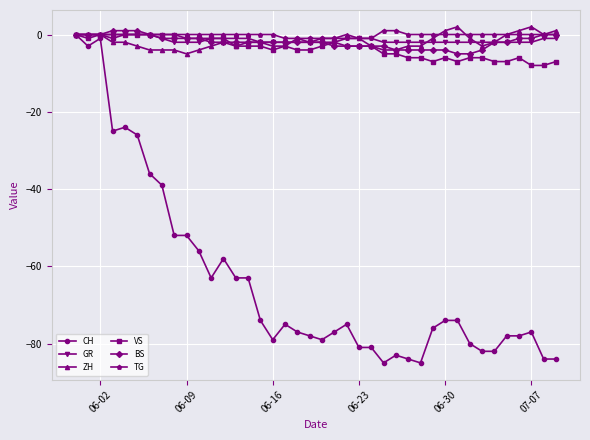

What is the value of the BS point at the 21st from the left?

-2